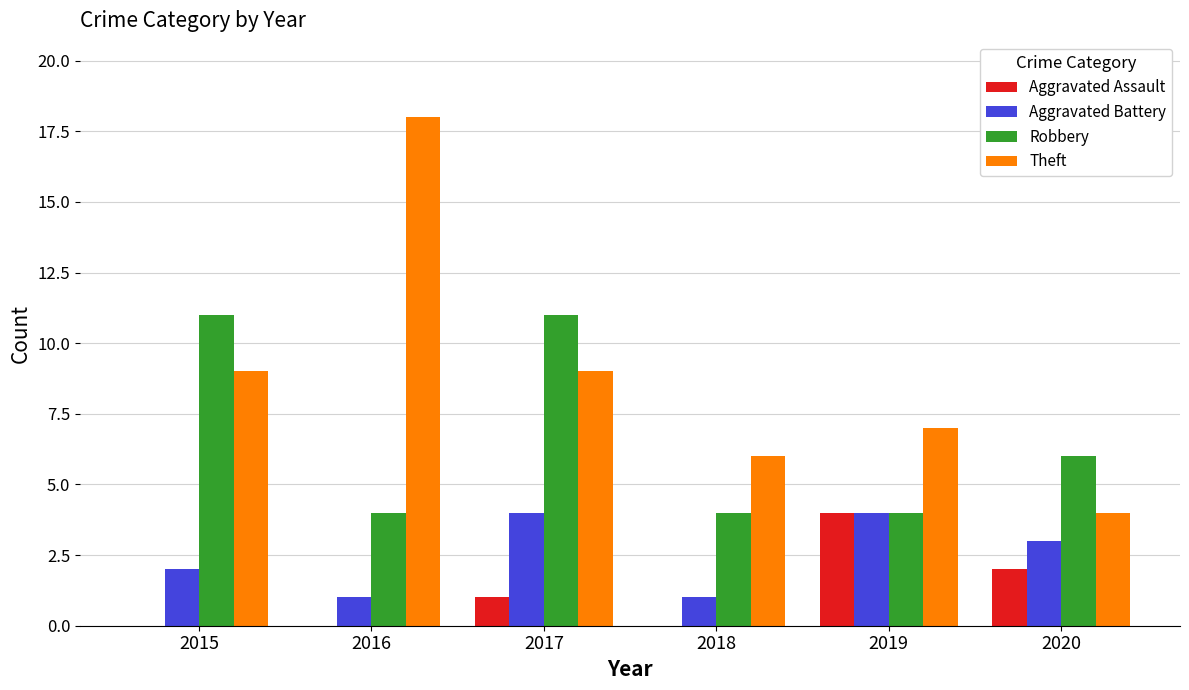

What is the sum of the Aggravated Battery values at 2018 and 2019?

5